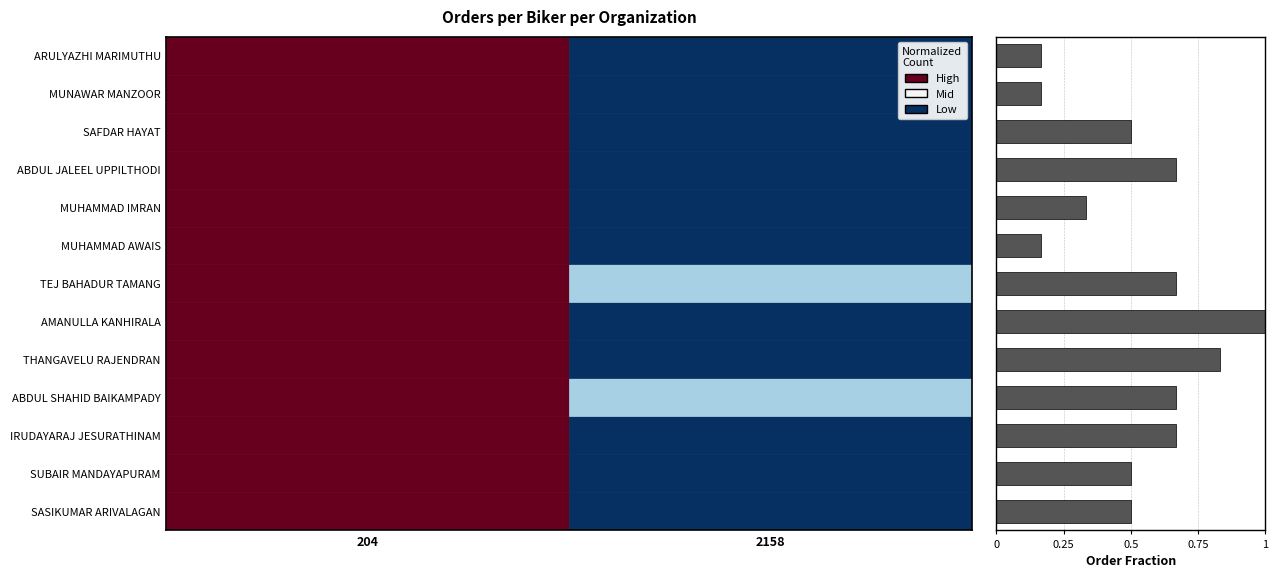

What is the average value?

0.5